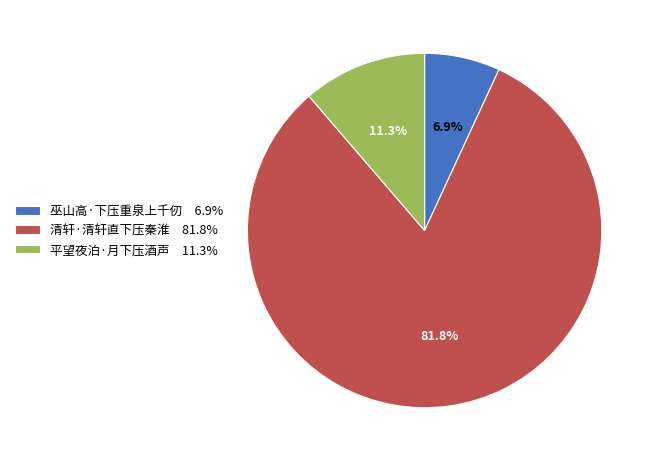

How many segments does this pie chart have?

3